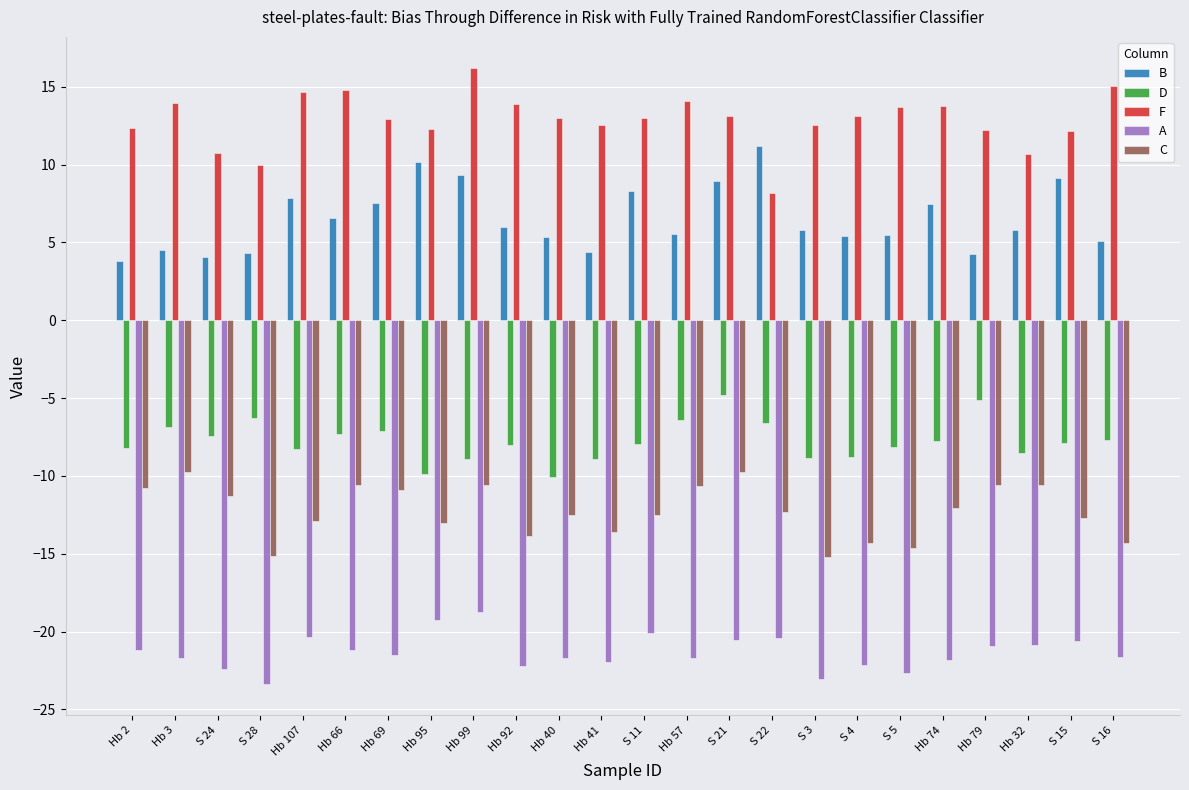

What value does the A series have at S 22?

-20.4